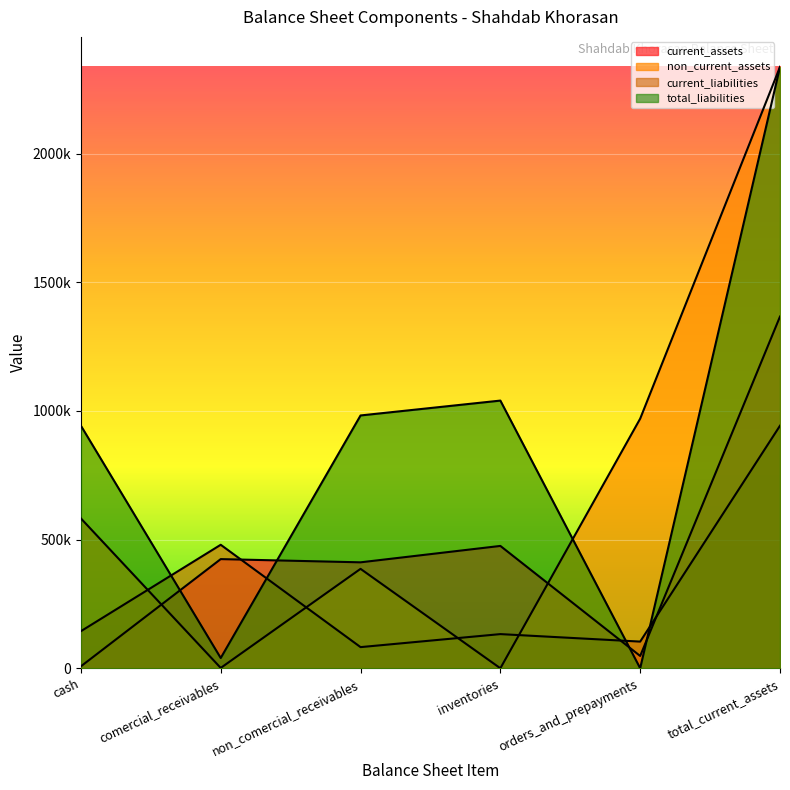

Is it true that non_current_assets equals 386243 at non_comercial_receivables?

True